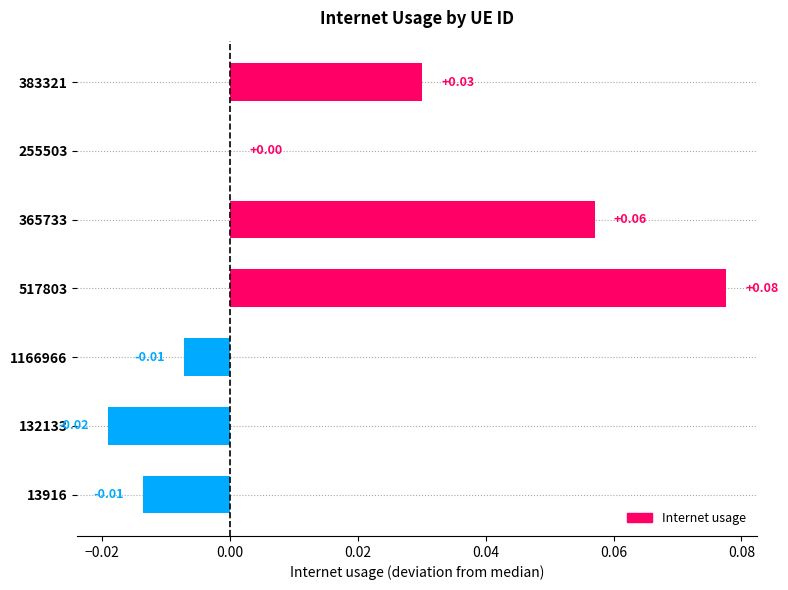

Between 255503 and 1166966, which is larger?

255503